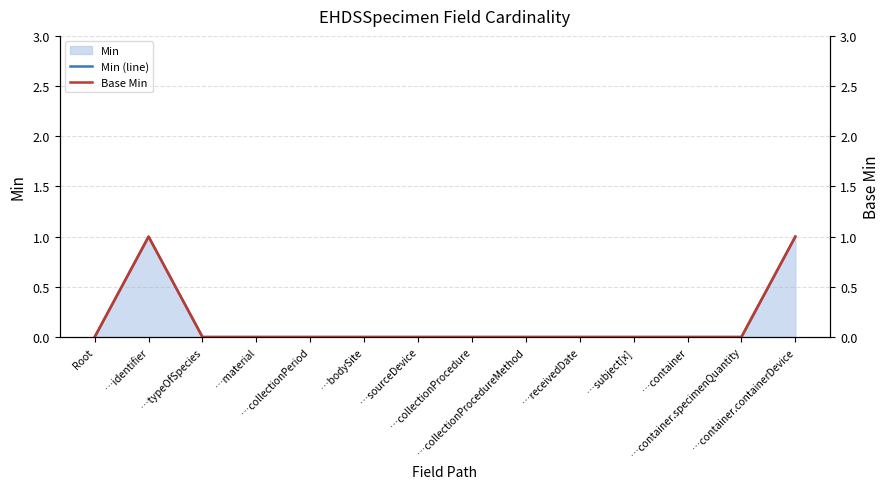

Which series has the largest range (max minus min)?

Min (line)